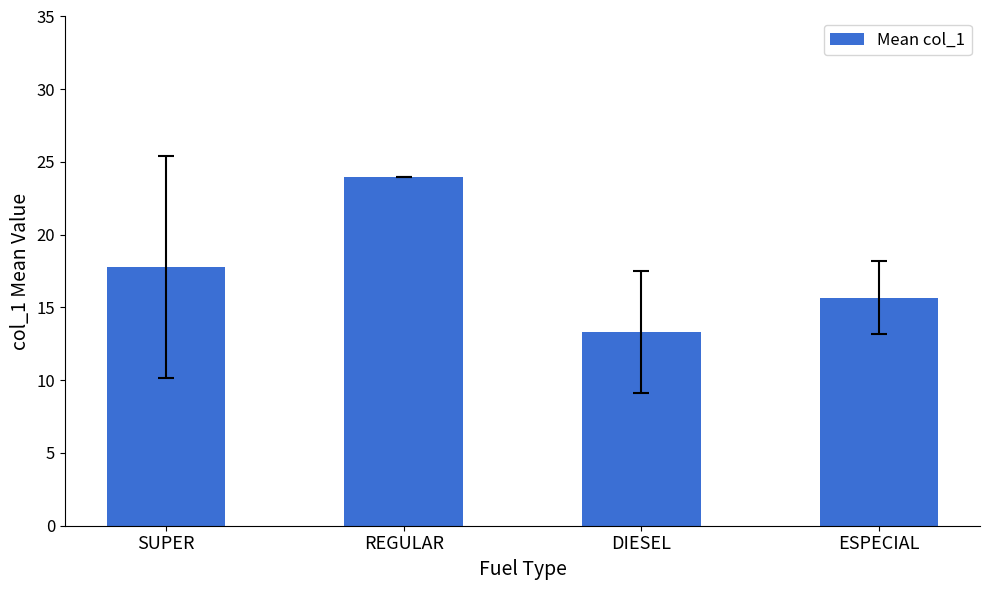

What is the label of the 3rd bar from the left?

DIESEL